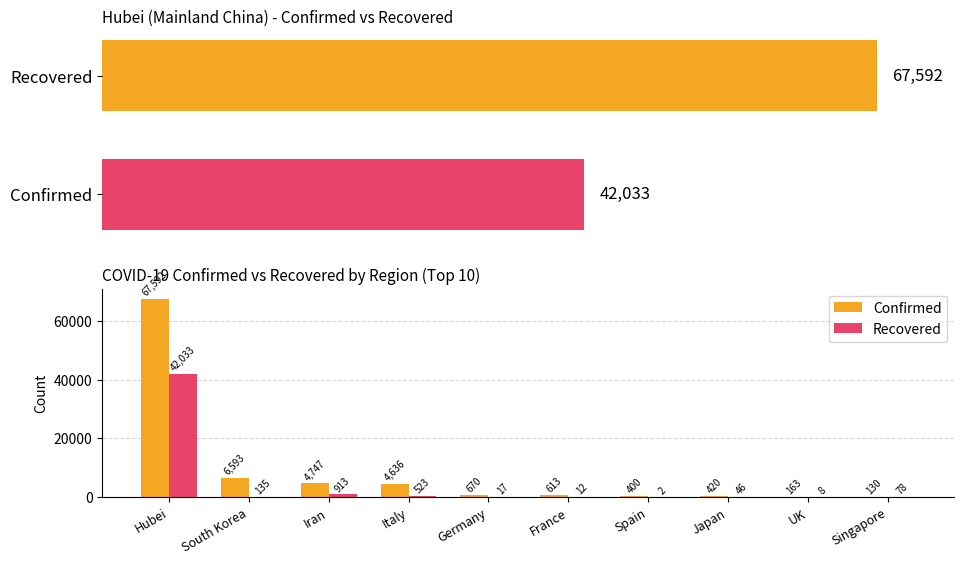

Which series has the largest total across all categories?

Confirmed